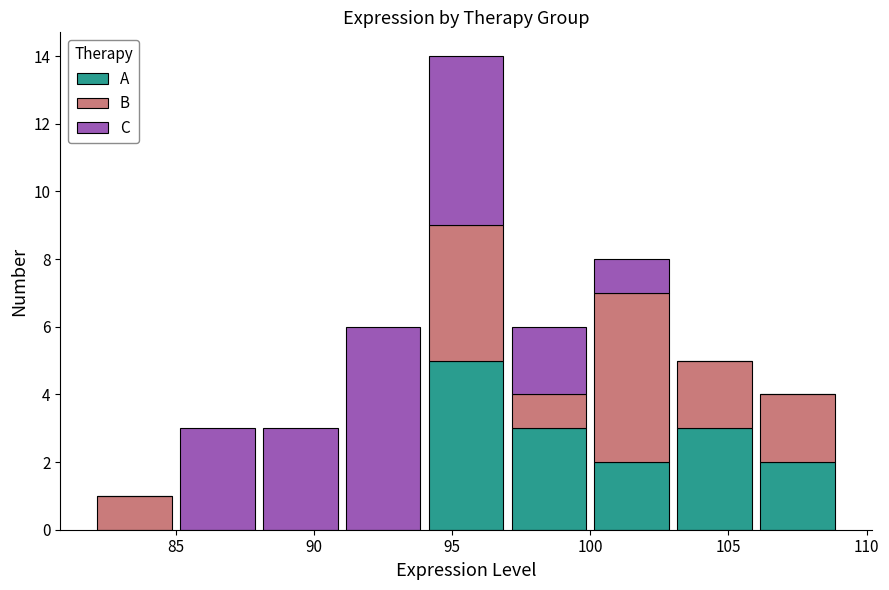

What is the total height of the stacked bar covering 82 to 85 on the x-axis? The values are not printed on the chart, so give them approximately, as read against the axis.

1